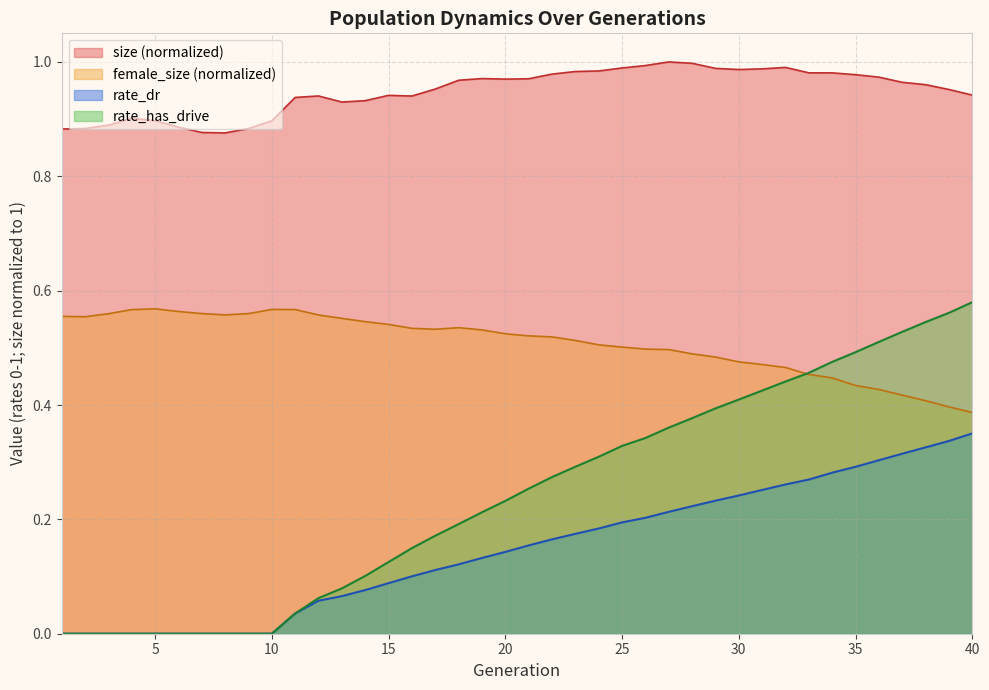

True or false: size and rate_dr cross at least once.

False